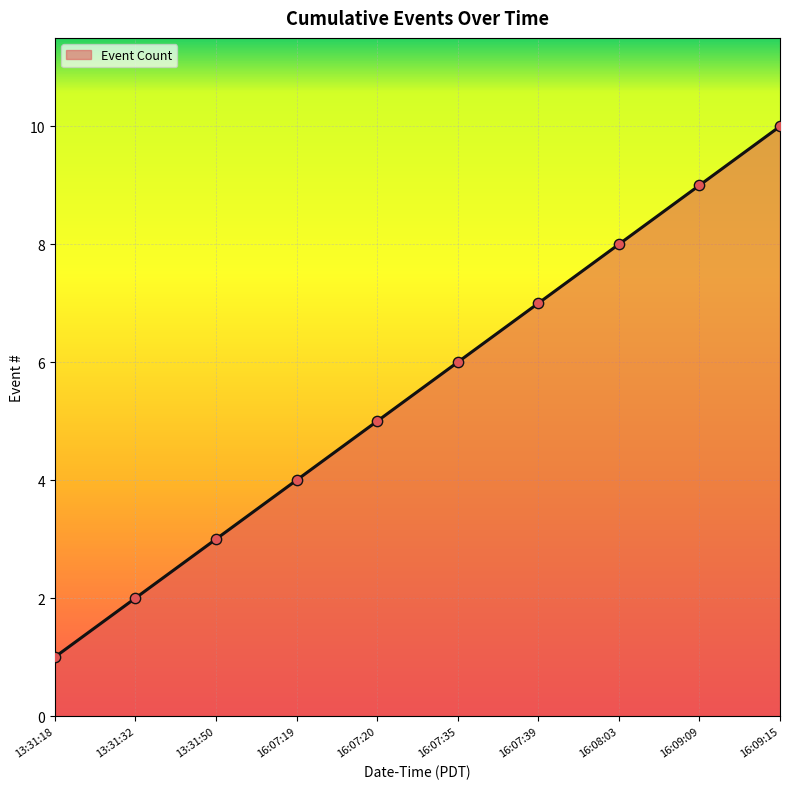

What is the change in value from 13:31:50 to 16:09:09?

+6